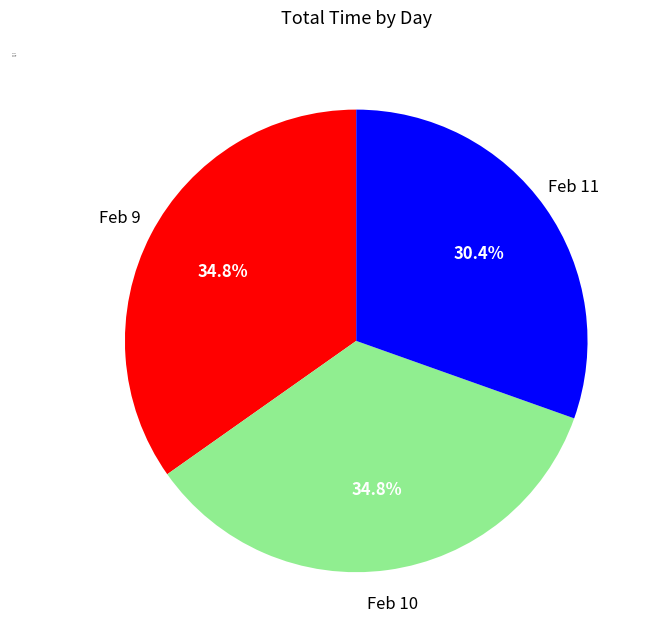

What is the smallest slice in the pie chart?

Feb 11